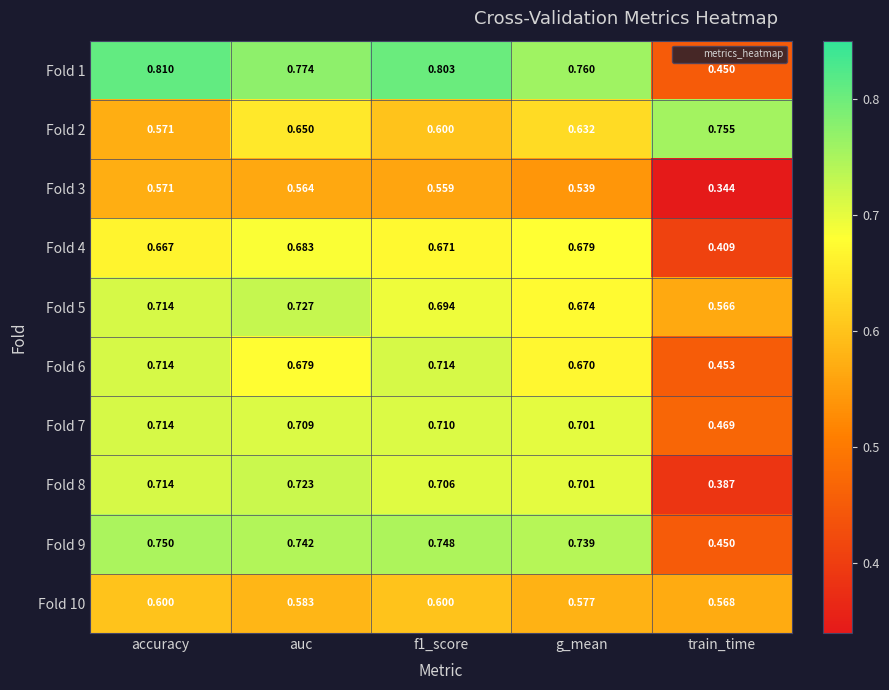

Which category has the highest value in the Fold 3 series?

accuracy